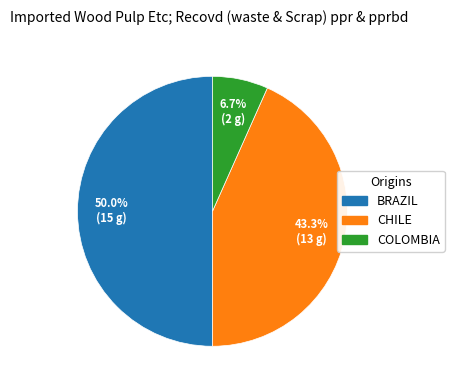

How many segments does this pie chart have?

3